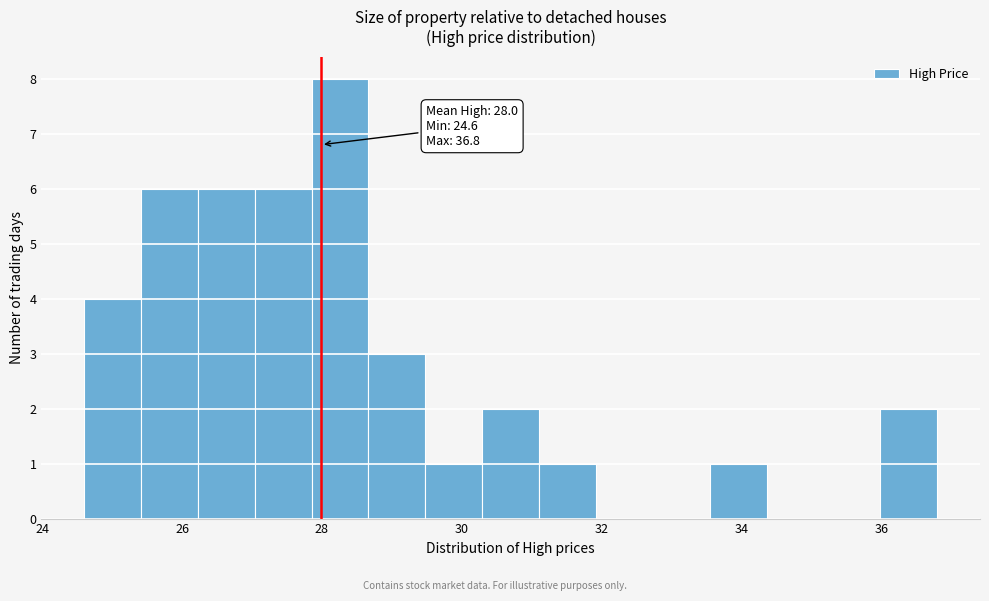

Which range on the x-axis has the tallest bar?

27.8 to 28.6